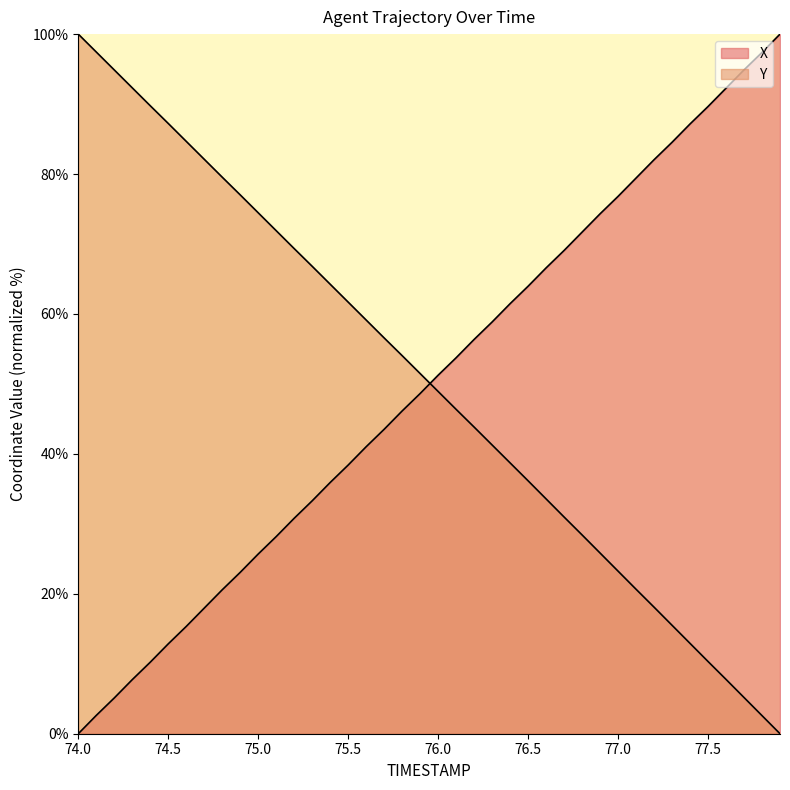

At which label is X closest to 49?

75.9